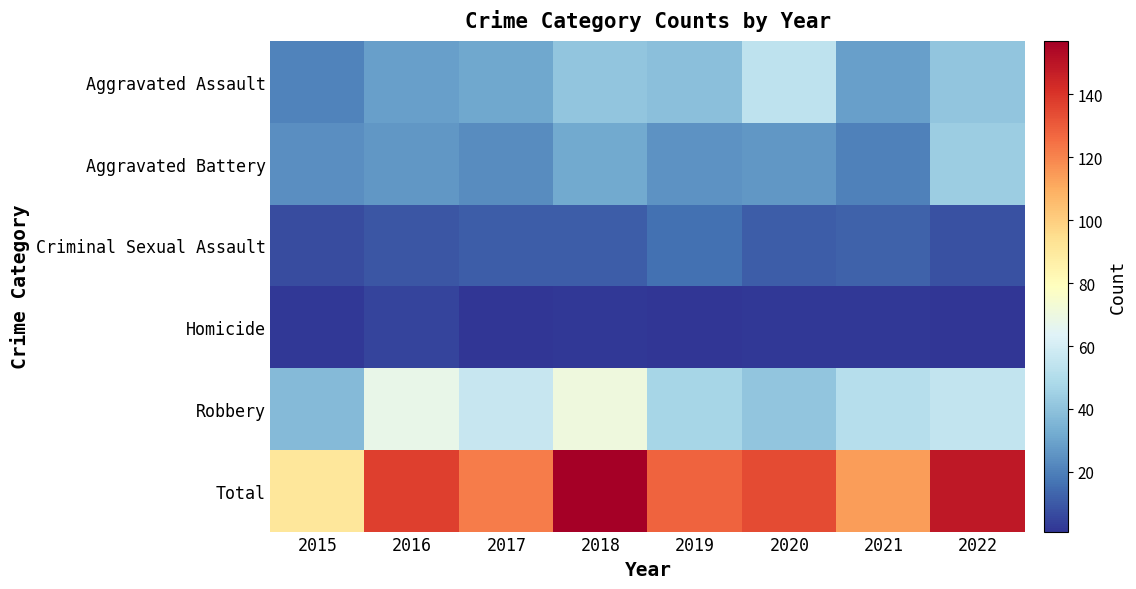

Rank the series by their maximum value, from lowest to highest.

Homicide, Criminal Sexual Assault, Aggravated Battery, Aggravated Assault, Robbery, Total